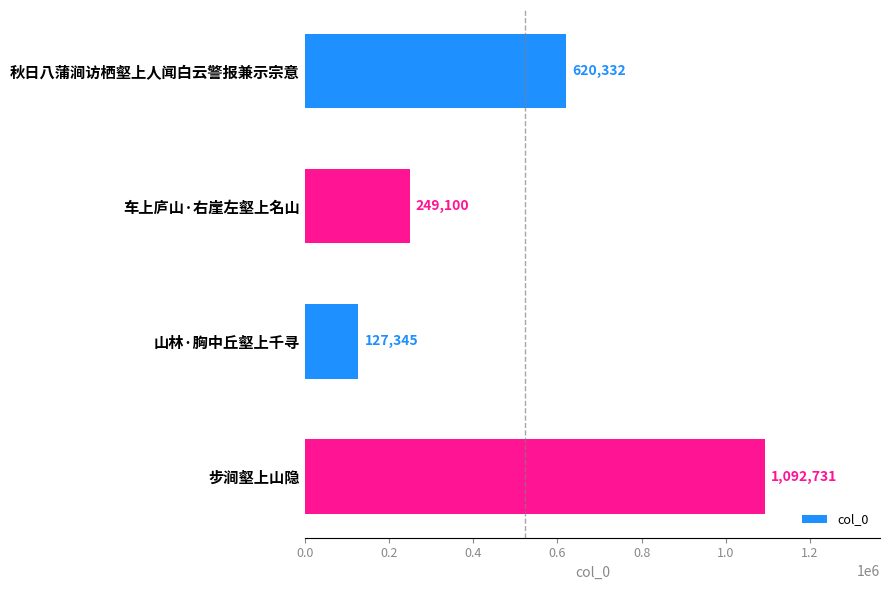

What is the change in value from 山林·胸中丘壑上千寻 to 步涧壑上山隐?

+965386